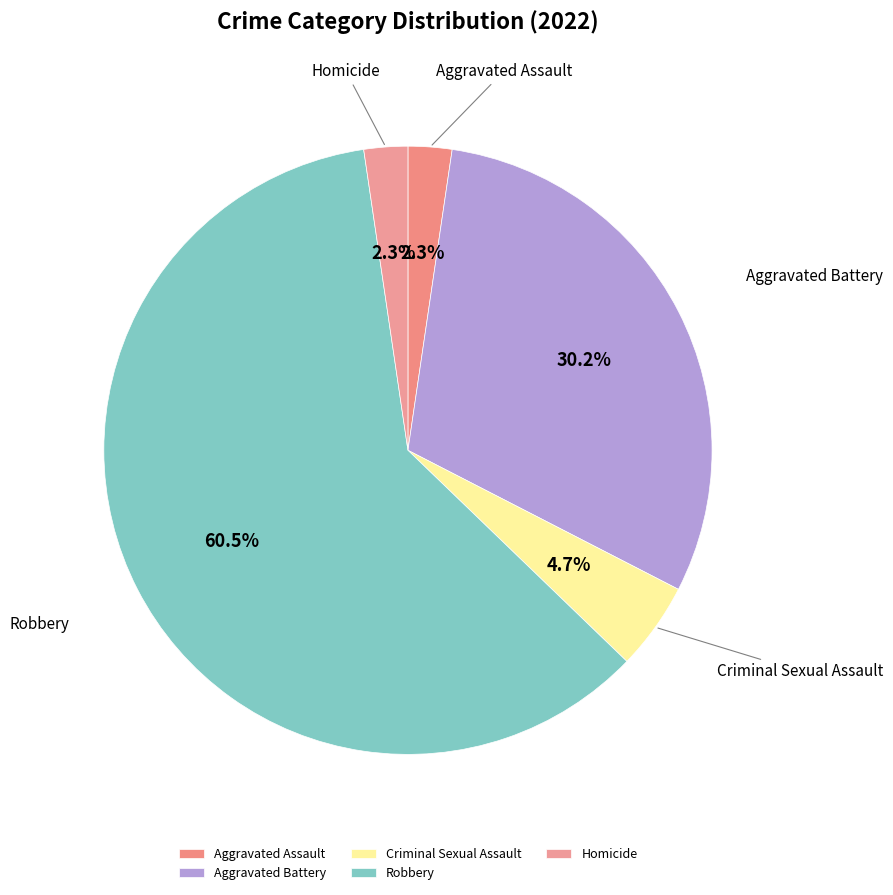

To the nearest percent, what is the difference between the largest and smallest slice percentages?

58%